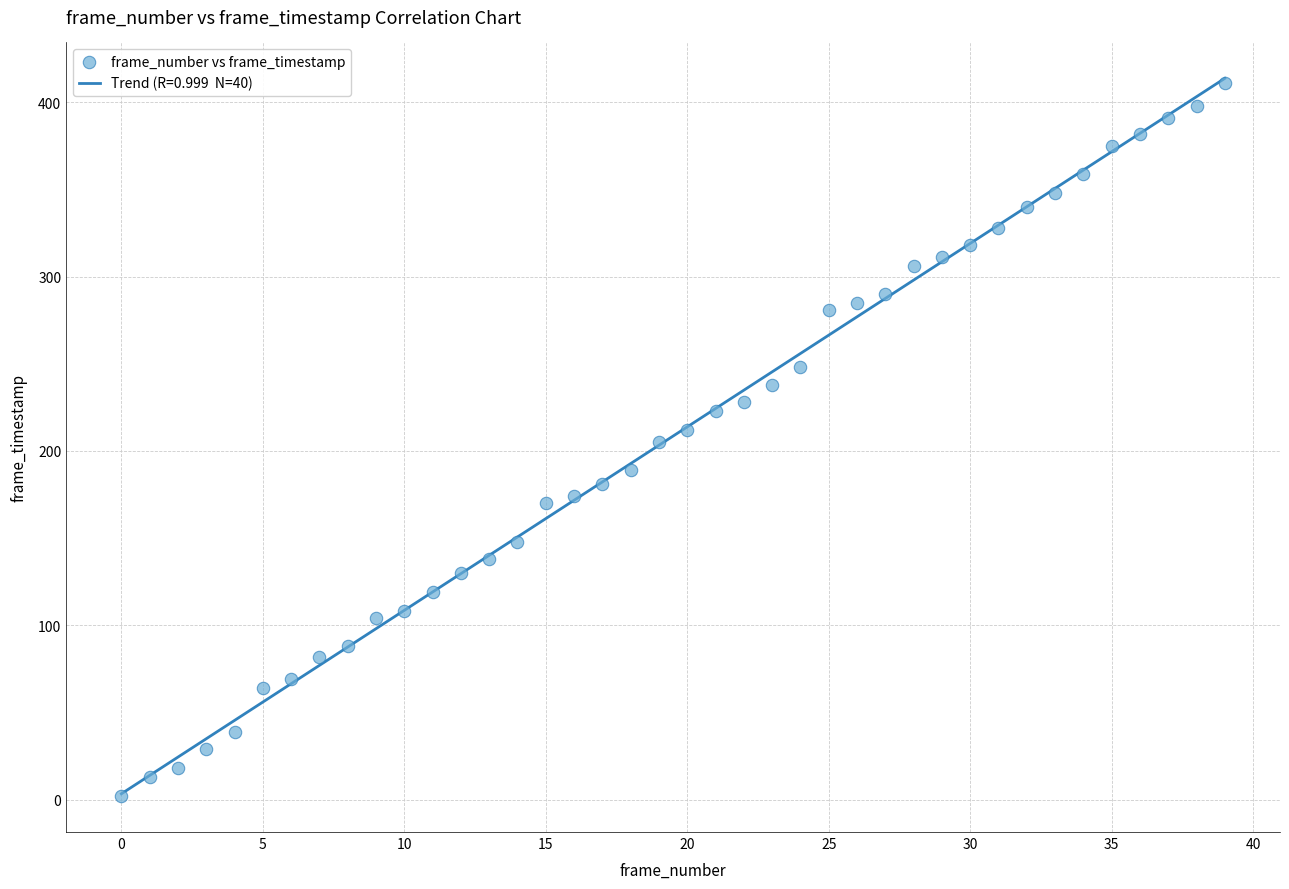

What is the range of Y values (max minus min)?

409